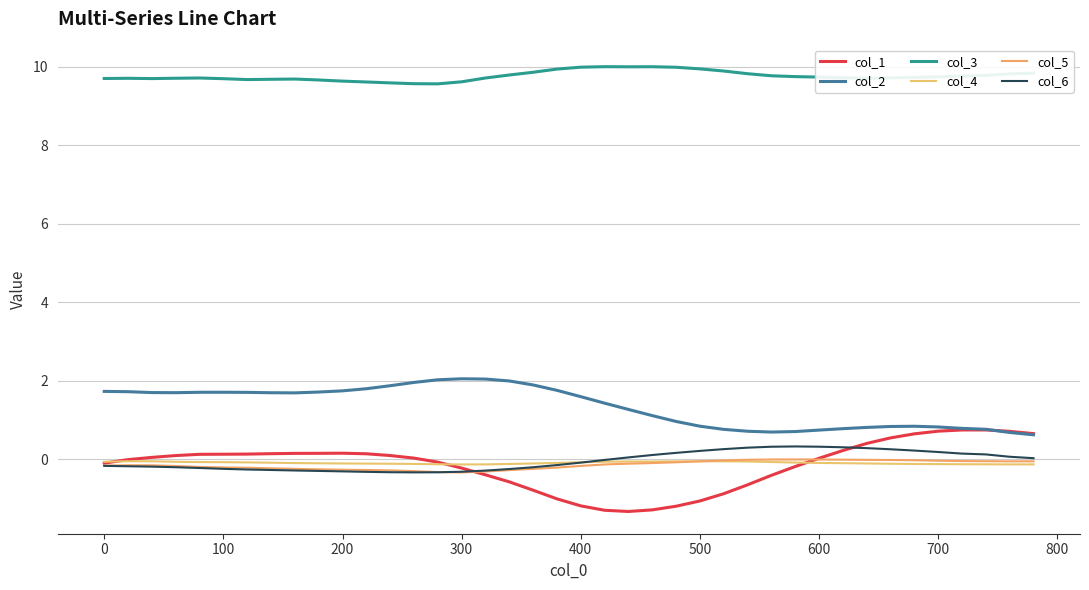

In col_4, how many points are lower than both neighbors (excluding endpoints)?

2